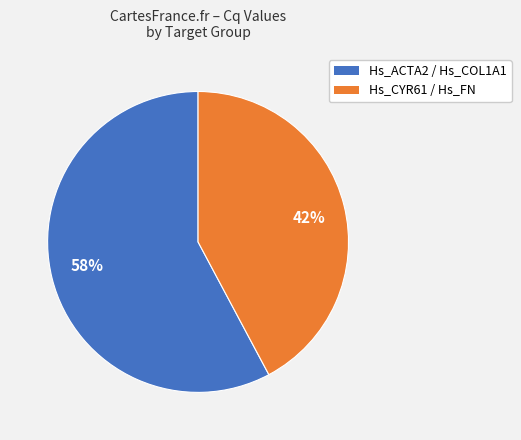

What is the largest slice in the pie chart?

58%